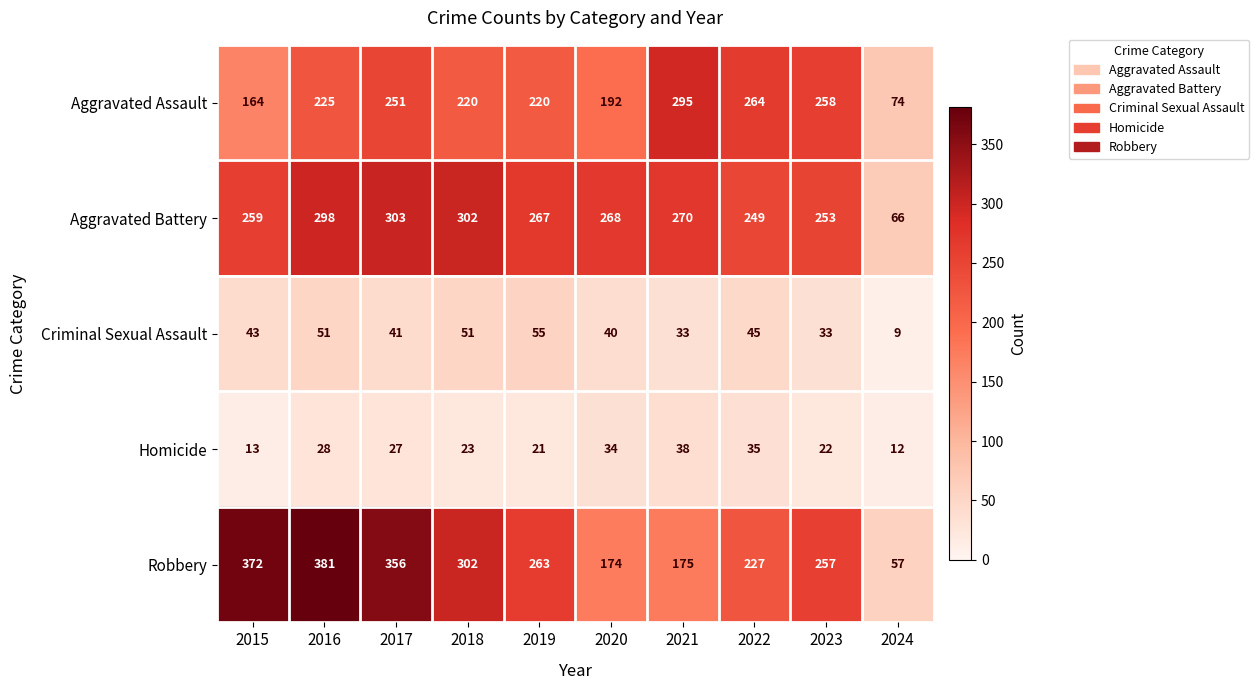

At how many categories does at least one series exceed 229?

9